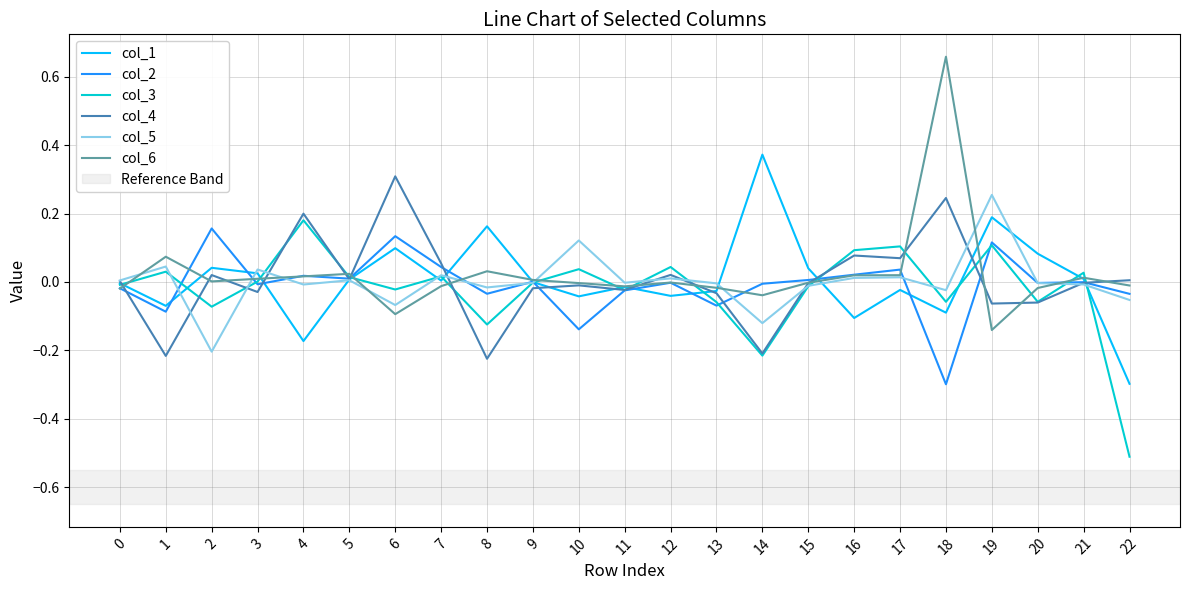

Which series has the widest spread of values?

col_6